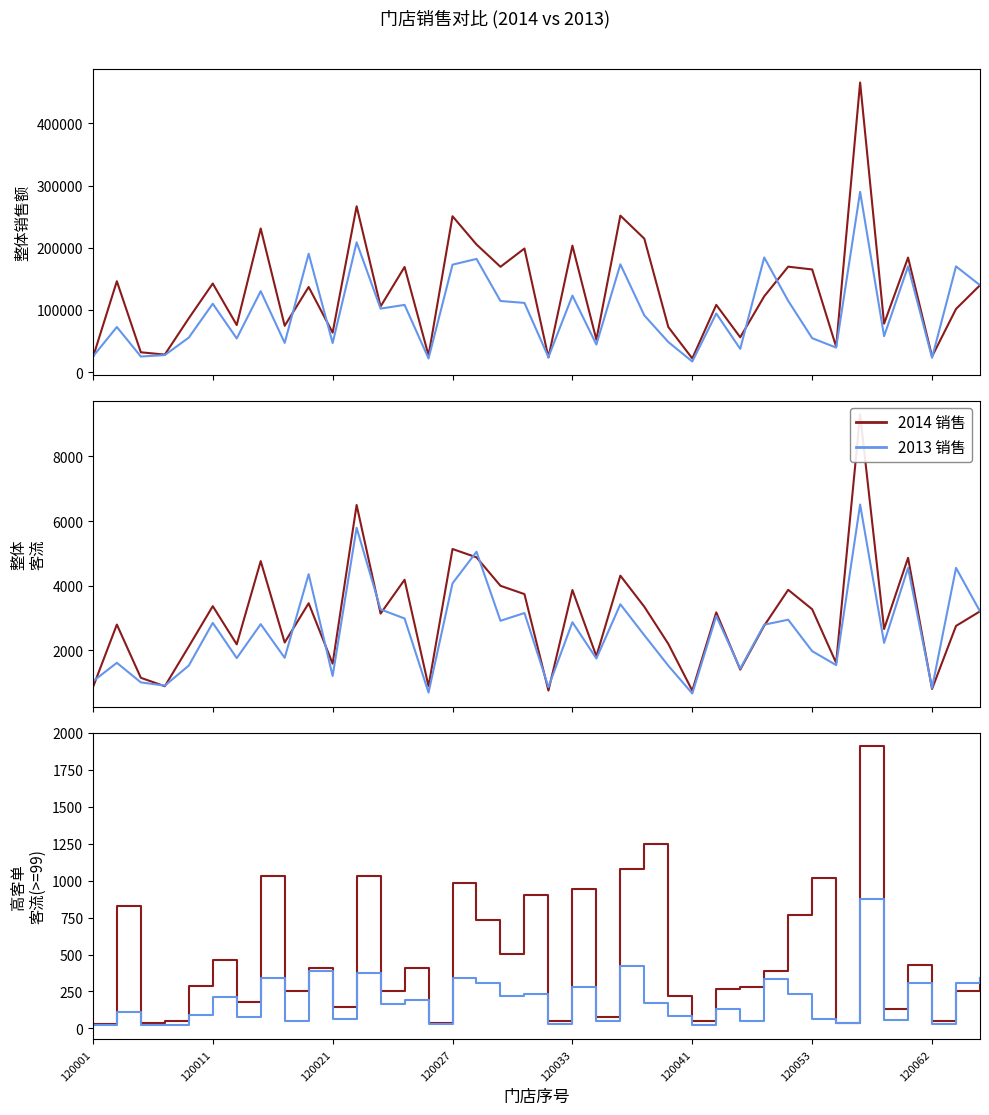

What is the total value across all series at 18?

317955.0